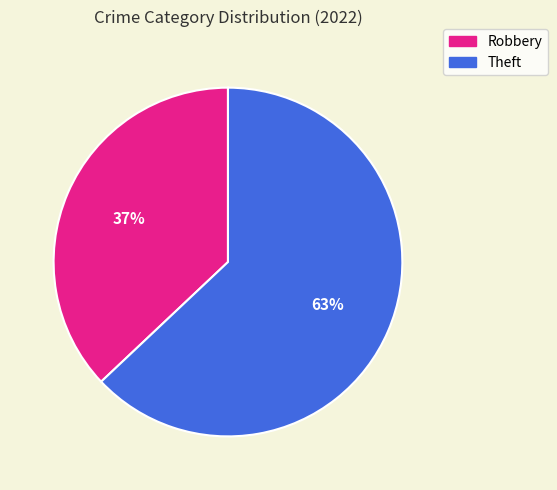

To the nearest percent, what is the difference between the largest and smallest slice percentages?

26%